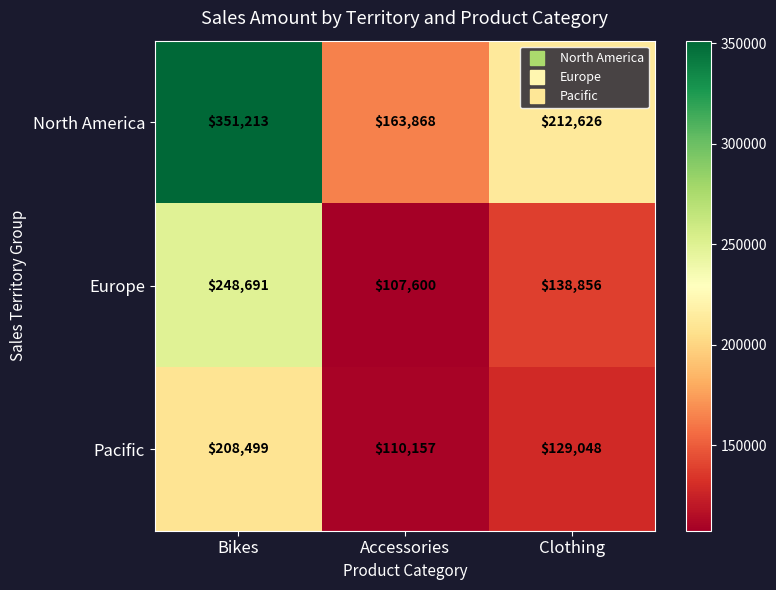

Where is North America nearest to the value 257540?

Clothing